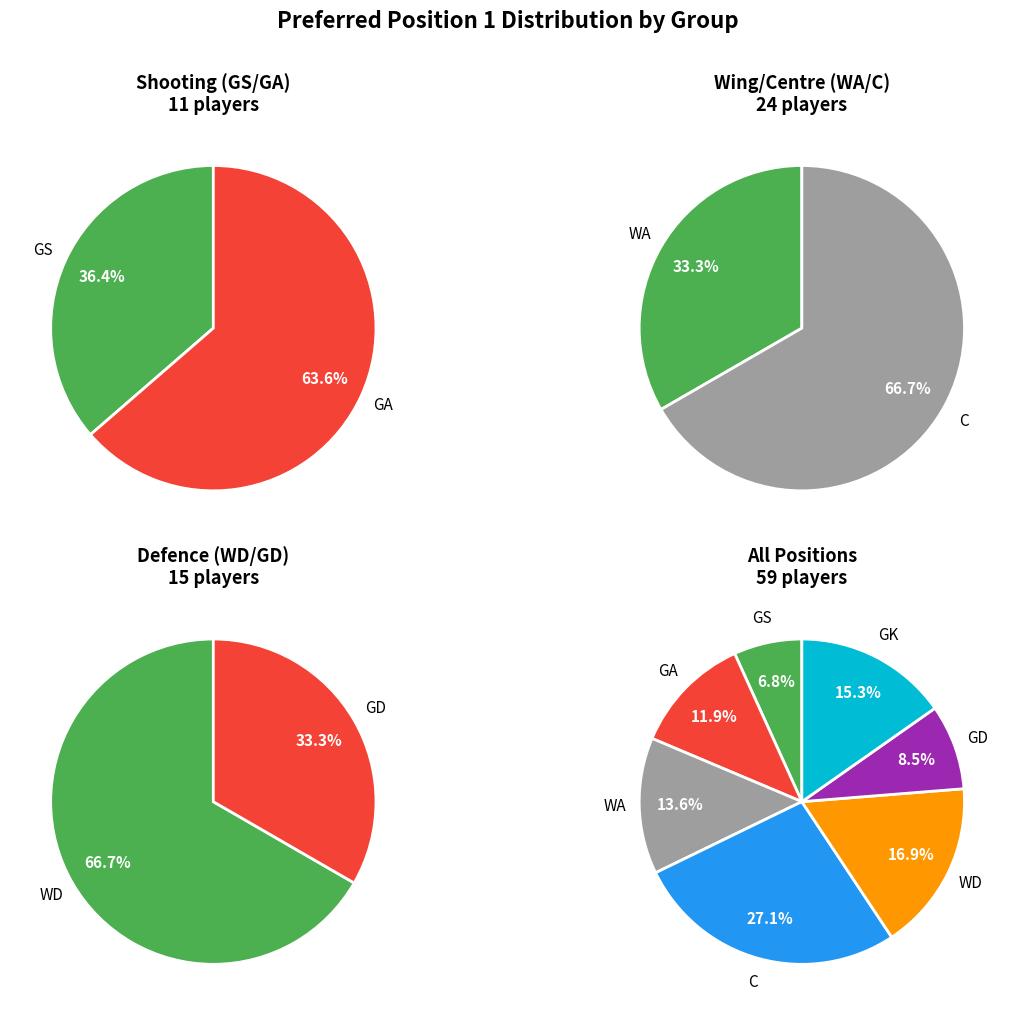

What is the largest slice in the pie chart?

C